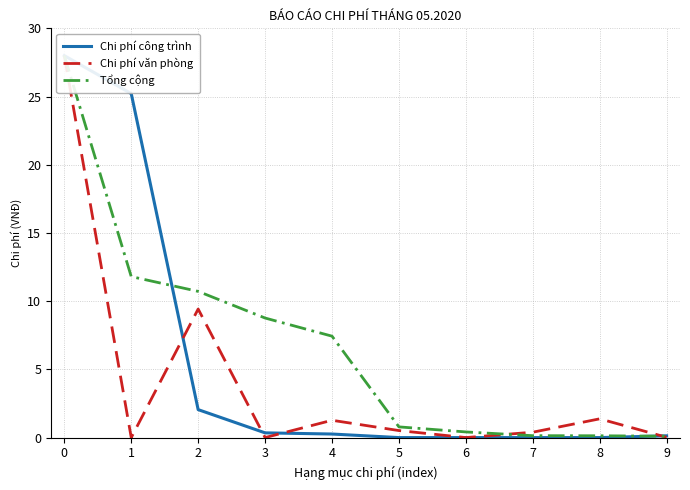

What is the value of the Tổng cộng point at the 2nd from the left?

11.8